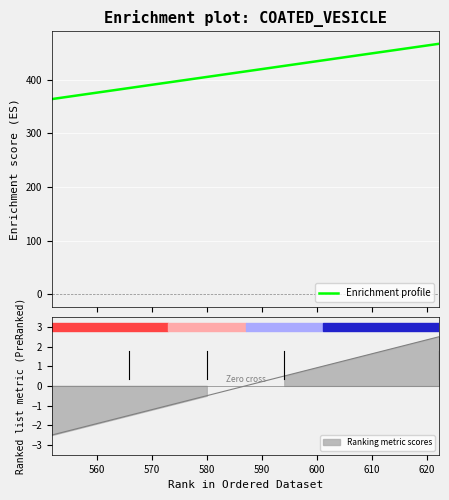

Does the chart display data point markers on the line(s)?

No